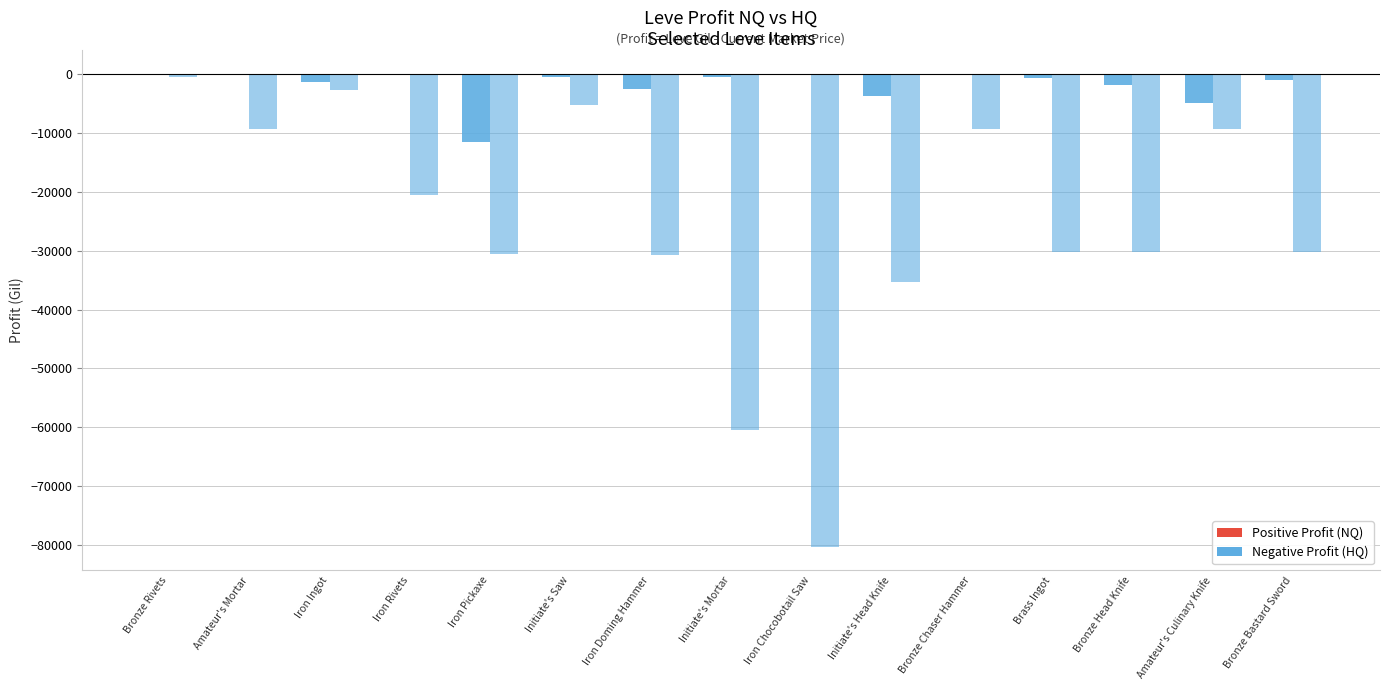

The value of LeveProfitNQ at Bronze Chaser Hammer is -37.0. True or false?

True